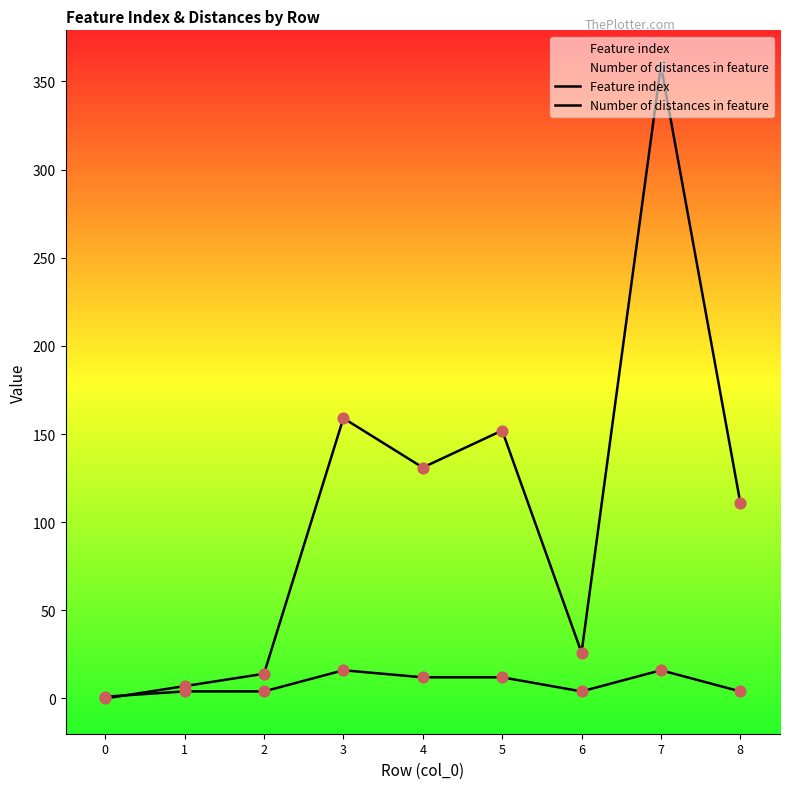

At which category is the sum across all series the highest?

7